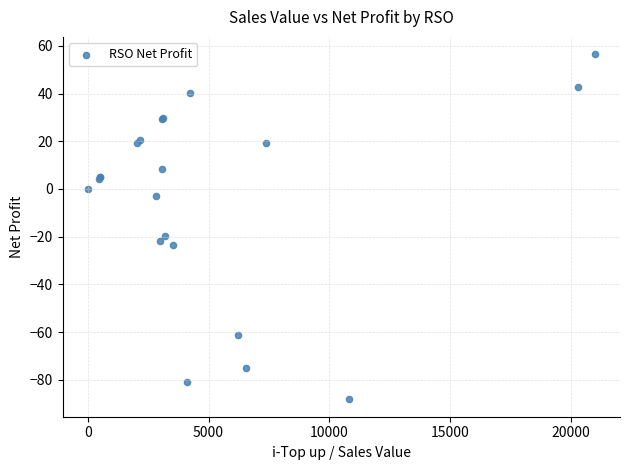

What Y value in the scatter plot is closest to -15?

-19.8